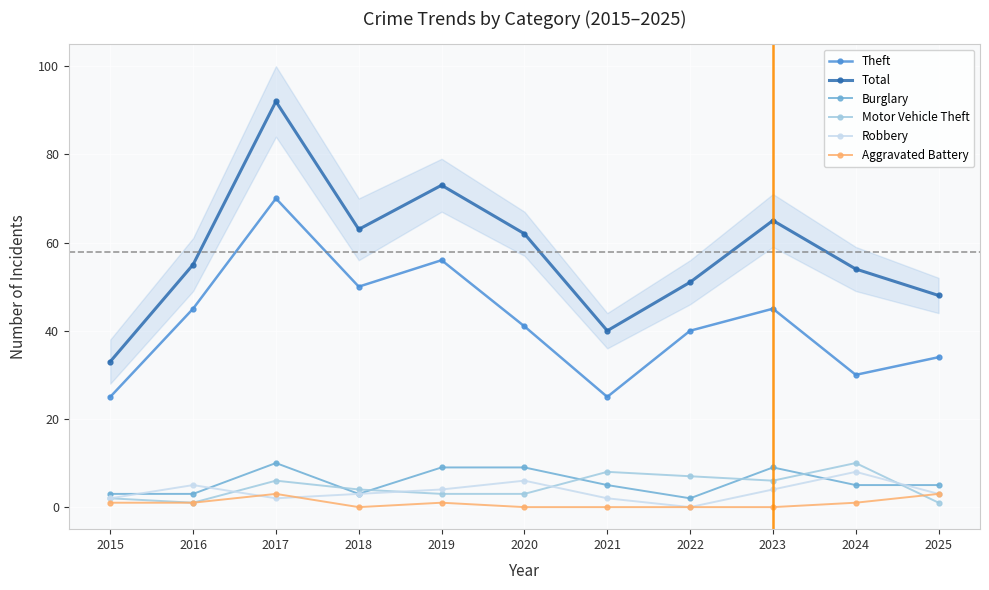

Which series has the widest spread of values?

Total